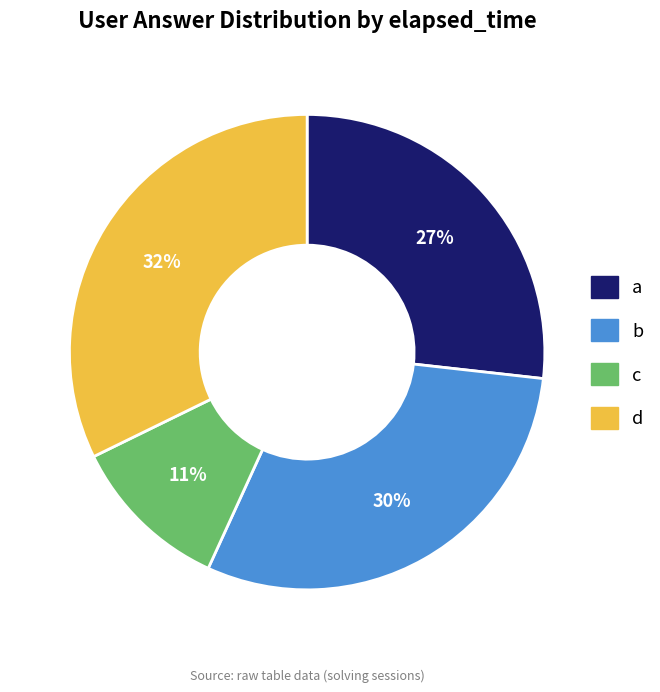

To the nearest percent, what portion does d represent?

32%